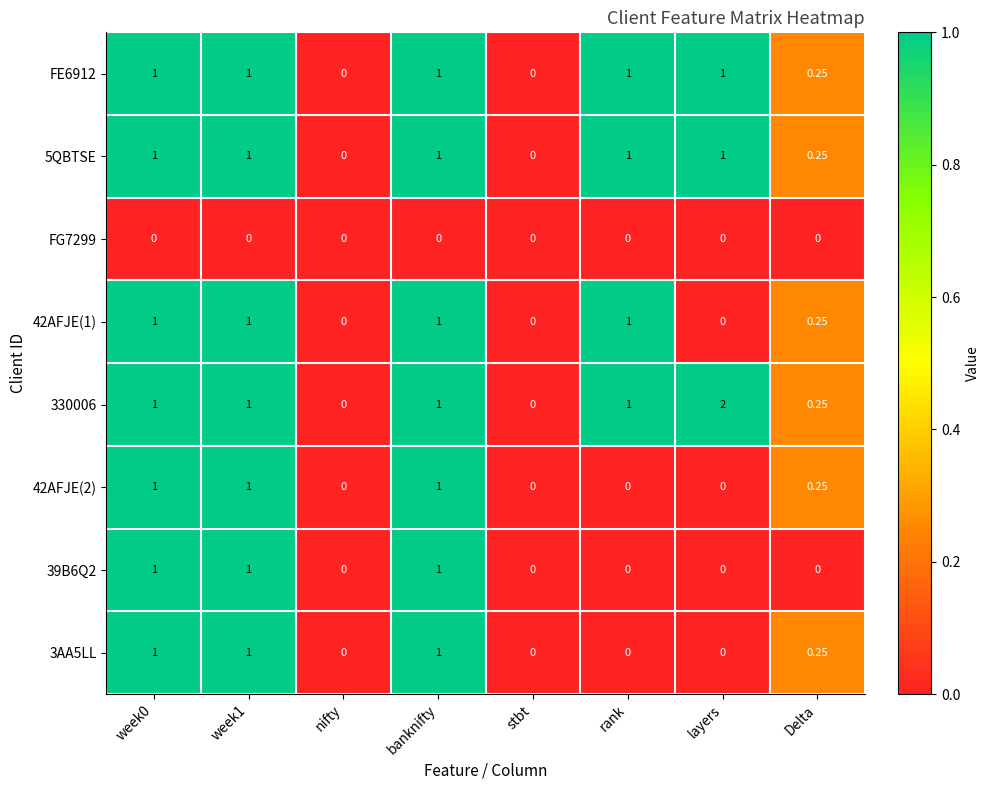

Which category has the highest value across all series?

layers